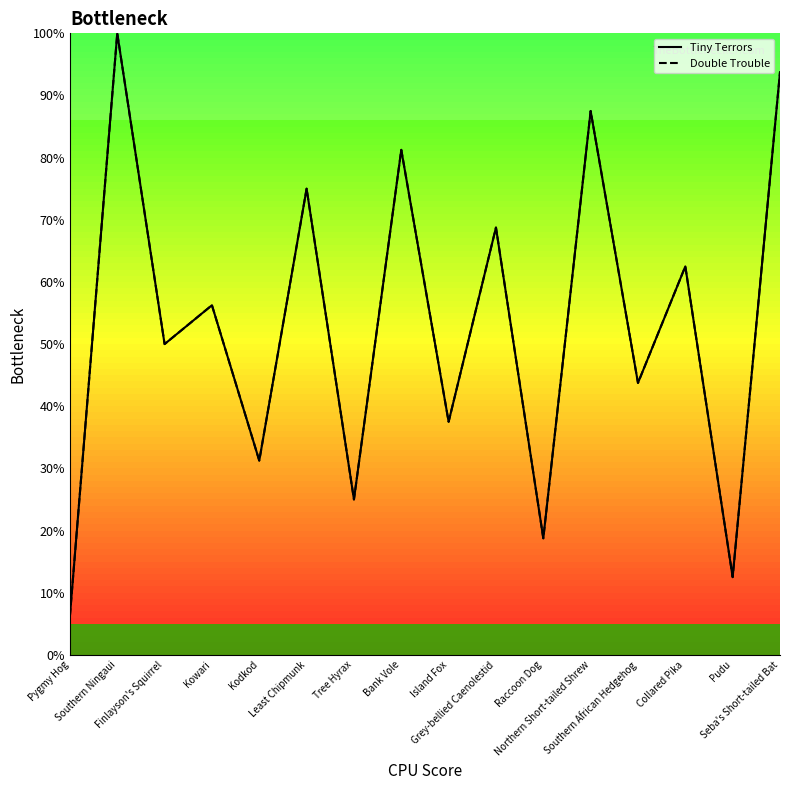

What value does the Double Trouble series have at Bank Vole?

81.2